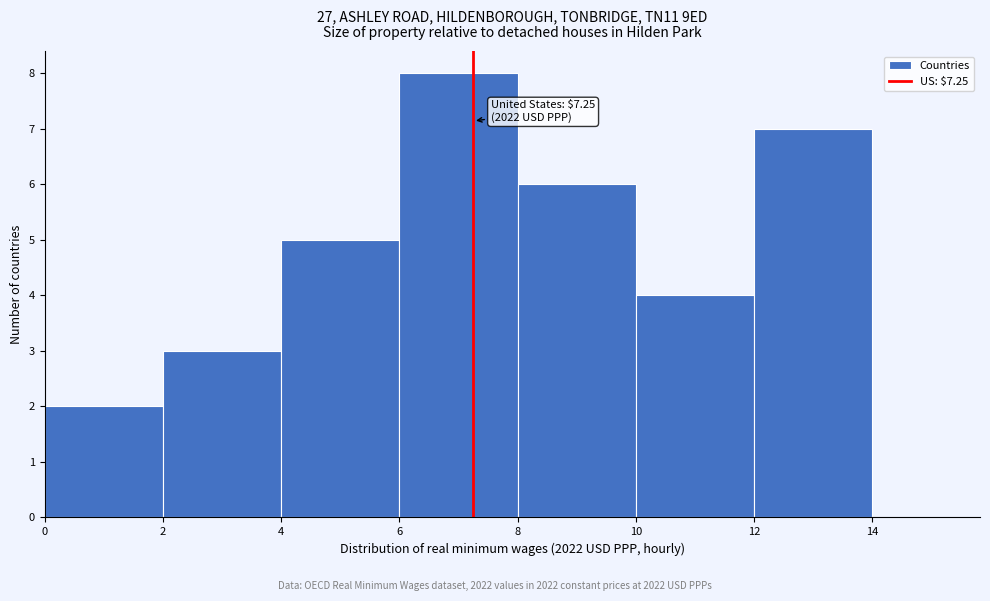

Over which range of the x-axis is the bar tallest?

6 to 8